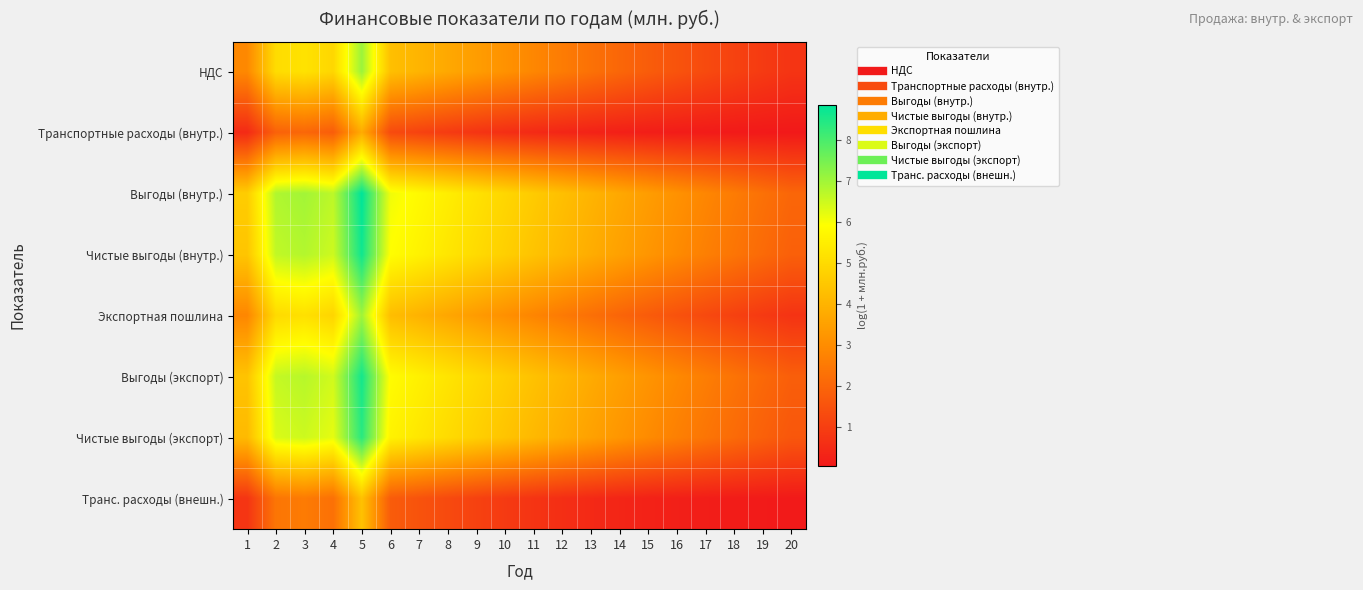

Reading left to right, transcribe all the data shown in this chart.

НДС: 1=2.9	2=5.0	3=5.2	4=4.9	5=7.1	6=4.3	7=4.0	8=3.7	9=3.4	10=3.1	11=2.9	12=2.6	13=2.3	14=2.0	15=1.8	16=1.5	17=1.3	18=1.1	19=0.9	20=0.7
Транспортные расходы (внутр.): 1=0.5	2=1.9	3=2.0	4=1.8	5=3.8	6=1.3	7=1.1	8=0.9	9=0.7	10=0.6	11=0.5	12=0.4	13=0.3	14=0.2	15=0.2	16=0.1	17=0.1	18=0.1	19=0.0	20=0.0
Выгоды (внутр.): 1=4.6	2=6.8	3=7.0	4=6.7	5=8.9	6=6.1	7=5.8	8=5.5	9=5.2	10=4.9	11=4.6	12=4.3	13=4.0	14=3.7	15=3.4	16=3.1	17=2.8	18=2.6	19=2.3	20=2.0
Чистые выгоды (внутр.): 1=4.5	2=6.6	3=6.8	4=6.5	5=8.7	6=5.9	7=5.6	8=5.3	9=5.0	10=4.7	11=4.4	12=4.1	13=3.8	14=3.5	15=3.2	16=2.9	17=2.7	18=2.4	19=2.1	20=1.9
Экспортная пошлина: 1=2.8	2=5.0	3=5.1	4=4.9	5=7.0	6=4.3	7=4.0	8=3.7	9=3.4	10=3.1	11=2.8	12=2.5	13=2.3	14=2.0	15=1.7	16=1.5	17=1.3	18=1.1	19=0.9	20=0.7
Выгоды (экспорт): 1=4.4	2=6.6	3=6.8	4=6.5	5=8.6	6=5.9	7=5.6	8=5.3	9=5.0	10=4.7	11=4.4	12=4.1	13=3.8	14=3.5	15=3.2	16=2.9	17=2.6	18=2.4	19=2.1	20=1.8
Чистые выгоды (экспорт): 1=4.2	2=6.4	3=6.5	4=6.2	5=8.4	6=5.6	7=5.3	8=5.0	9=4.7	10=4.4	11=4.1	12=3.8	13=3.5	14=3.2	15=3.0	16=2.7	17=2.4	18=2.1	19=1.9	20=1.6
Транс. расходы (внешн.): 1=0.8	2=2.4	3=2.6	4=2.3	5=4.4	6=1.8	7=1.5	8=1.3	9=1.1	10=0.9	11=0.7	12=0.6	13=0.5	14=0.4	15=0.3	16=0.2	17=0.2	18=0.1	19=0.1	20=0.1